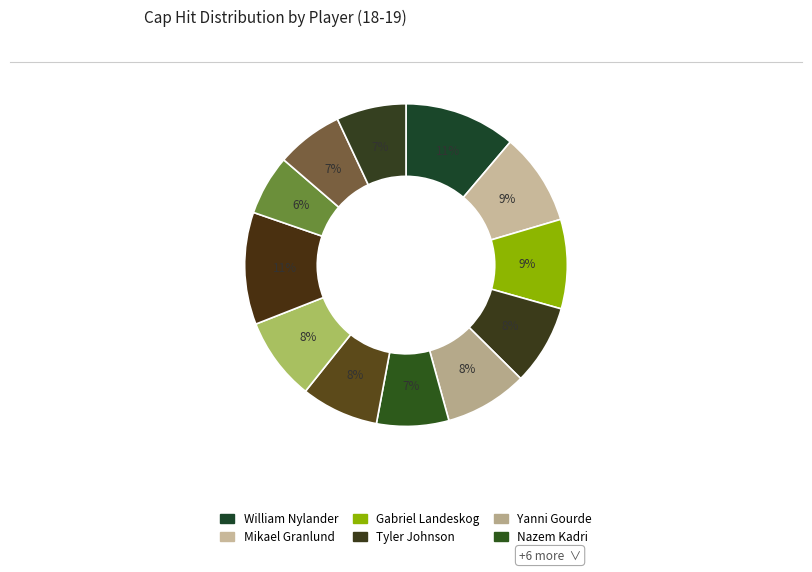

How many segments does this pie chart have?

12